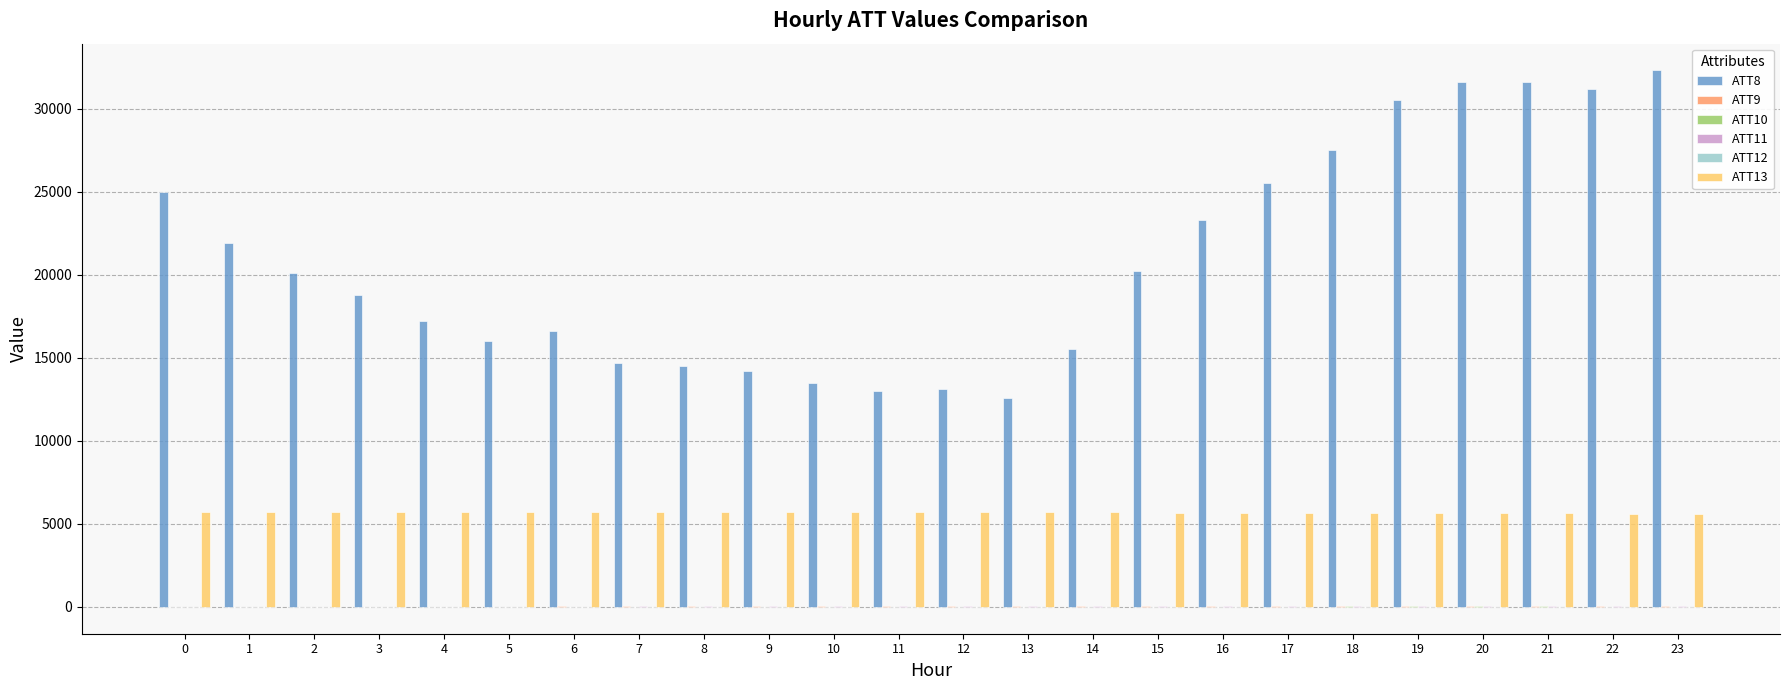

Which series has the largest total across all categories?

ATT8